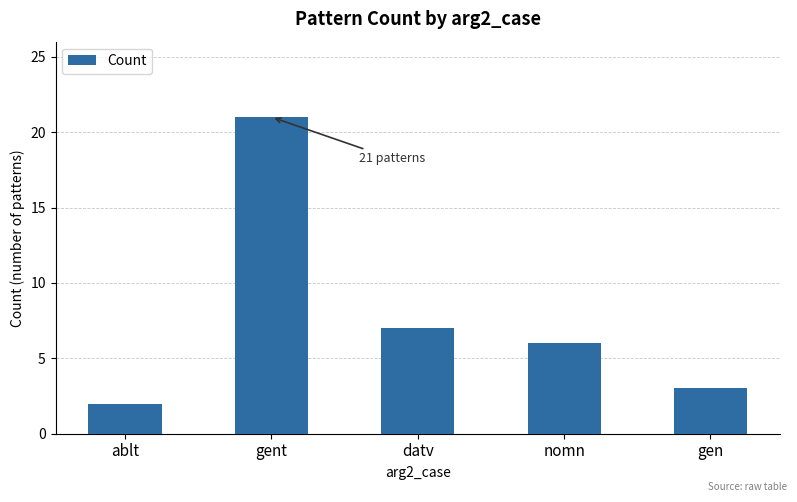

Where does the data first go above 6?

gent